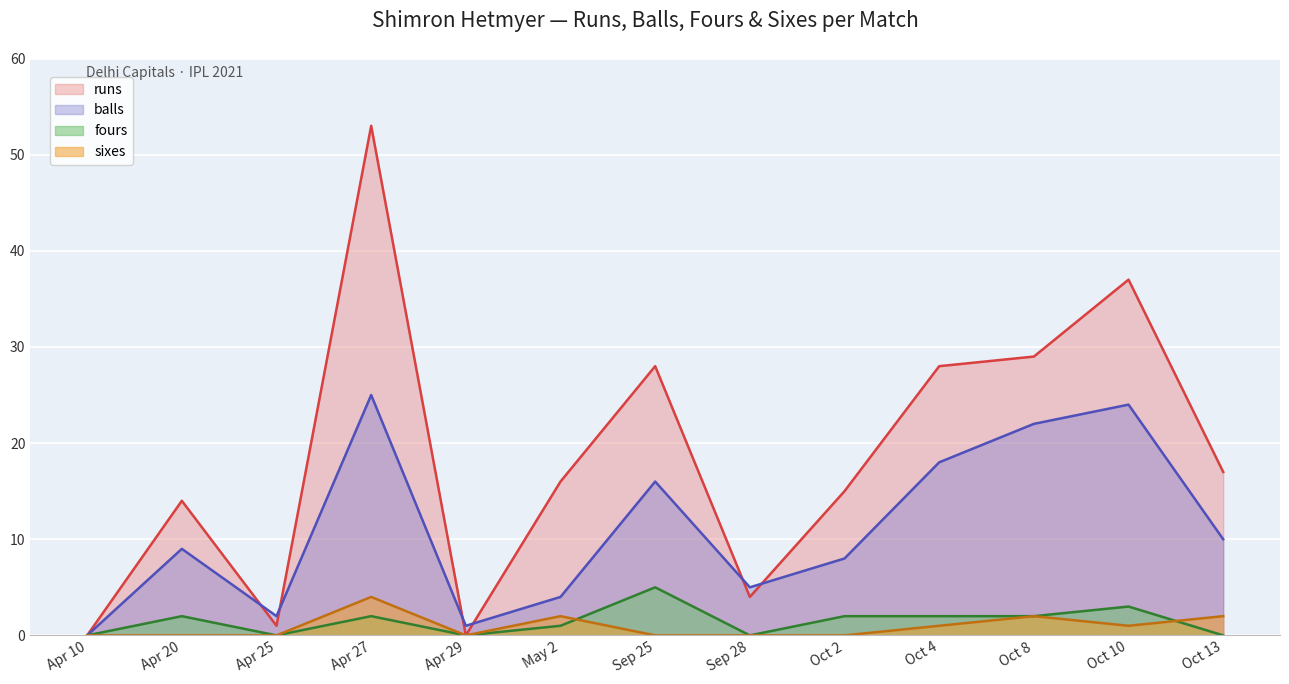

What is the label of the 10th point from the right?

Apr 27